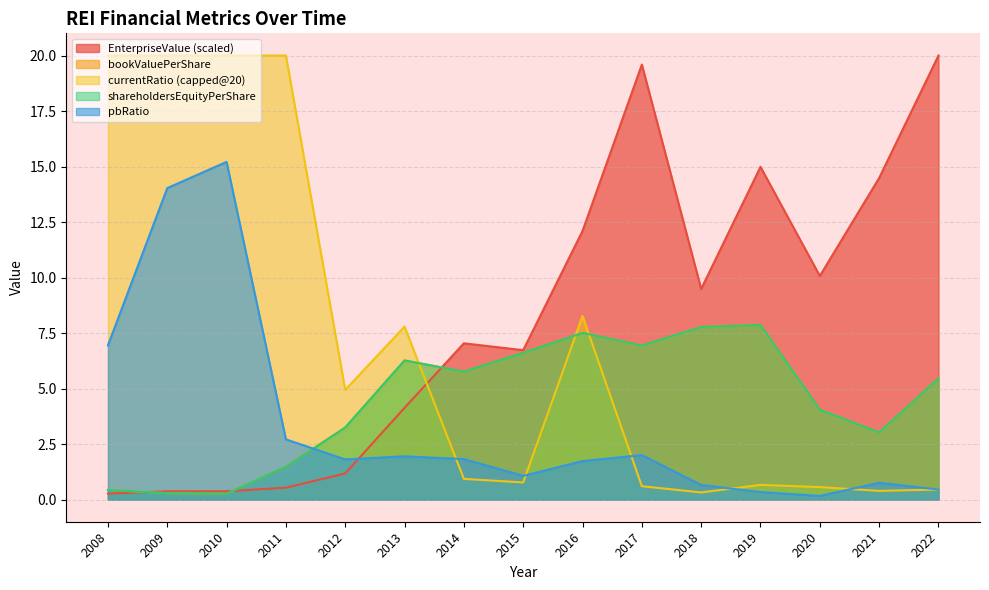

How many interior local valleys does the EnterpriseValue series have?

3